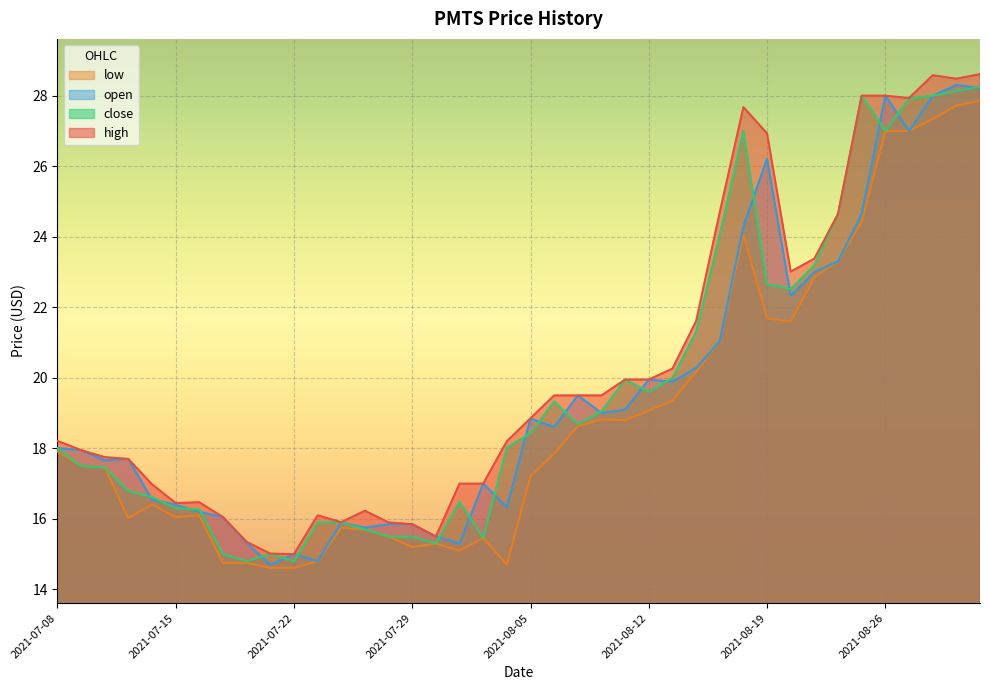

Reading left to right, what are all the values shown in this chart?

high: 2021-07-08=18.2	2021-07-09=17.9	2021-07-12=17.8	2021-07-13=17.7	2021-07-14=17.0	2021-07-15=16.4	2021-07-16=16.5	2021-07-19=16.1	2021-07-20=15.3	2021-07-21=15.0	2021-07-22=15.0	2021-07-23=16.1	2021-07-26=15.9	2021-07-27=16.2	2021-07-28=15.9	2021-07-29=15.8	2021-07-30=15.5	2021-08-02=17.0	2021-08-03=17.0	2021-08-04=18.2	2021-08-05=18.9	2021-08-06=19.5	2021-08-09=19.5	2021-08-10=19.5	2021-08-11=19.9	2021-08-12=19.9	2021-08-13=20.3	2021-08-16=21.6	2021-08-17=24.7	2021-08-18=27.7	2021-08-19=26.9	2021-08-20=23.0	2021-08-23=23.4	2021-08-24=24.6	2021-08-25=28.0	2021-08-26=28.0	2021-08-27=27.9	2021-08-30=28.6	2021-08-31=28.5	2021-09-01=28.6
close: 2021-07-08=18.0	2021-07-09=17.5	2021-07-12=17.5	2021-07-13=16.8	2021-07-14=16.6	2021-07-15=16.3	2021-07-16=16.3	2021-07-19=15.0	2021-07-20=14.8	2021-07-21=15.0	2021-07-22=14.8	2021-07-23=15.9	2021-07-26=15.9	2021-07-27=15.7	2021-07-28=15.5	2021-07-29=15.5	2021-07-30=15.3	2021-08-02=16.5	2021-08-03=15.5	2021-08-04=18.0	2021-08-05=18.4	2021-08-06=19.3	2021-08-09=18.7	2021-08-10=19.1	2021-08-11=19.9	2021-08-12=19.6	2021-08-13=20.0	2021-08-16=21.3	2021-08-17=24.1	2021-08-18=27.0	2021-08-19=22.6	2021-08-20=22.5	2021-08-23=23.2	2021-08-24=24.6	2021-08-25=28.0	2021-08-26=27.0	2021-08-27=27.9	2021-08-30=28.0	2021-08-31=28.1	2021-09-01=28.2
open: 2021-07-08=18.0	2021-07-09=17.9	2021-07-12=17.7	2021-07-13=17.7	2021-07-14=16.6	2021-07-15=16.4	2021-07-16=16.2	2021-07-19=16.1	2021-07-20=15.3	2021-07-21=14.7	2021-07-22=15.0	2021-07-23=14.8	2021-07-26=15.9	2021-07-27=15.8	2021-07-28=15.8	2021-07-29=15.8	2021-07-30=15.5	2021-08-02=15.3	2021-08-03=17.0	2021-08-04=16.3	2021-08-05=18.8	2021-08-06=18.6	2021-08-09=19.5	2021-08-10=19.0	2021-08-11=19.1	2021-08-12=19.9	2021-08-13=19.9	2021-08-16=20.3	2021-08-17=21.0	2021-08-18=24.3	2021-08-19=26.2	2021-08-20=22.3	2021-08-23=23.0	2021-08-24=23.3	2021-08-25=24.6	2021-08-26=28.0	2021-08-27=27.0	2021-08-30=28.0	2021-08-31=28.3	2021-09-01=28.2
low: 2021-07-08=17.9	2021-07-09=17.5	2021-07-12=17.5	2021-07-13=16.0	2021-07-14=16.4	2021-07-15=16.1	2021-07-16=16.1	2021-07-19=14.8	2021-07-20=14.8	2021-07-21=14.6	2021-07-22=14.6	2021-07-23=14.8	2021-07-26=15.8	2021-07-27=15.7	2021-07-28=15.5	2021-07-29=15.2	2021-07-30=15.3	2021-08-02=15.1	2021-08-03=15.5	2021-08-04=14.7	2021-08-05=17.2	2021-08-06=17.9	2021-08-09=18.6	2021-08-10=18.8	2021-08-11=18.8	2021-08-12=19.1	2021-08-13=19.4	2021-08-16=20.2	2021-08-17=21.0	2021-08-18=24.1	2021-08-19=21.7	2021-08-20=21.6	2021-08-23=22.9	2021-08-24=23.3	2021-08-25=24.4	2021-08-26=27.0	2021-08-27=27.0	2021-08-30=27.3	2021-08-31=27.7	2021-09-01=27.9